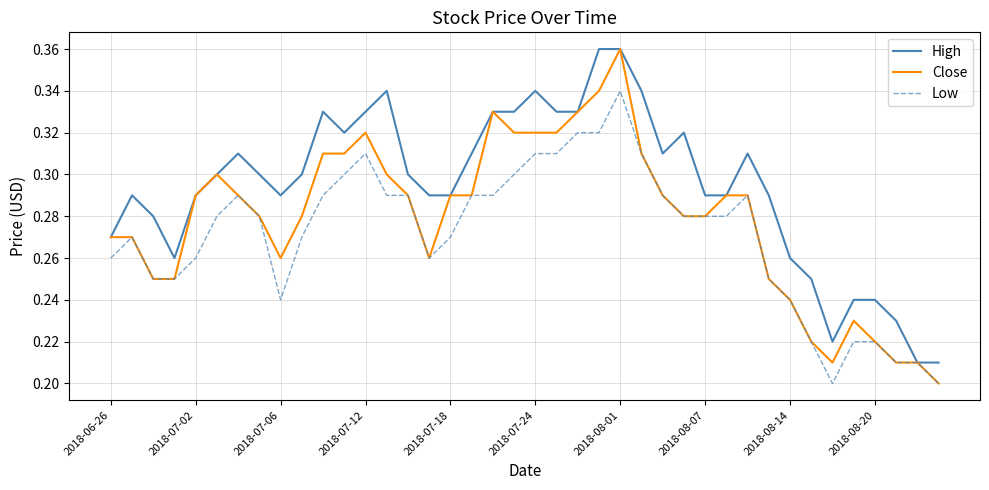

Rank the series by their average value, from lowest to highest.

Low, Close, High